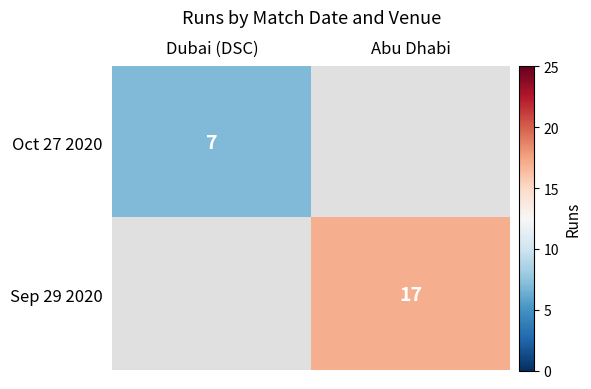

Is it true that Oct 27 2020 equals 7 at Dubai (DSC)?

True